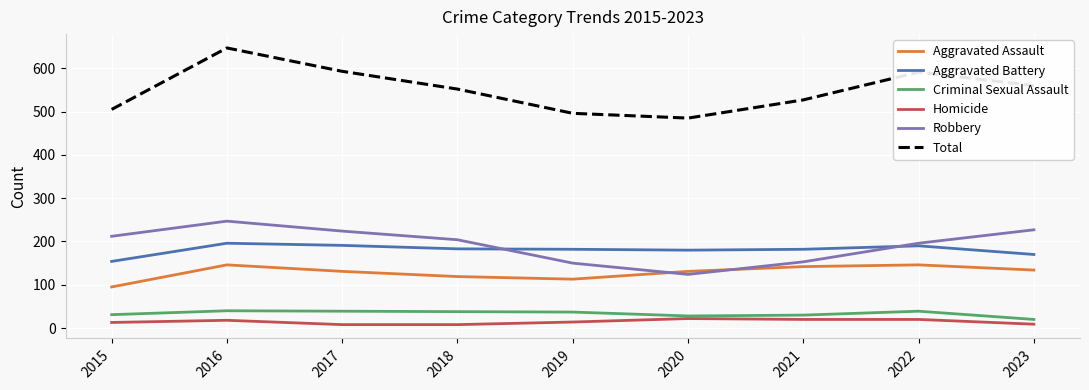

What is the lowest value of the Robbery series?

124